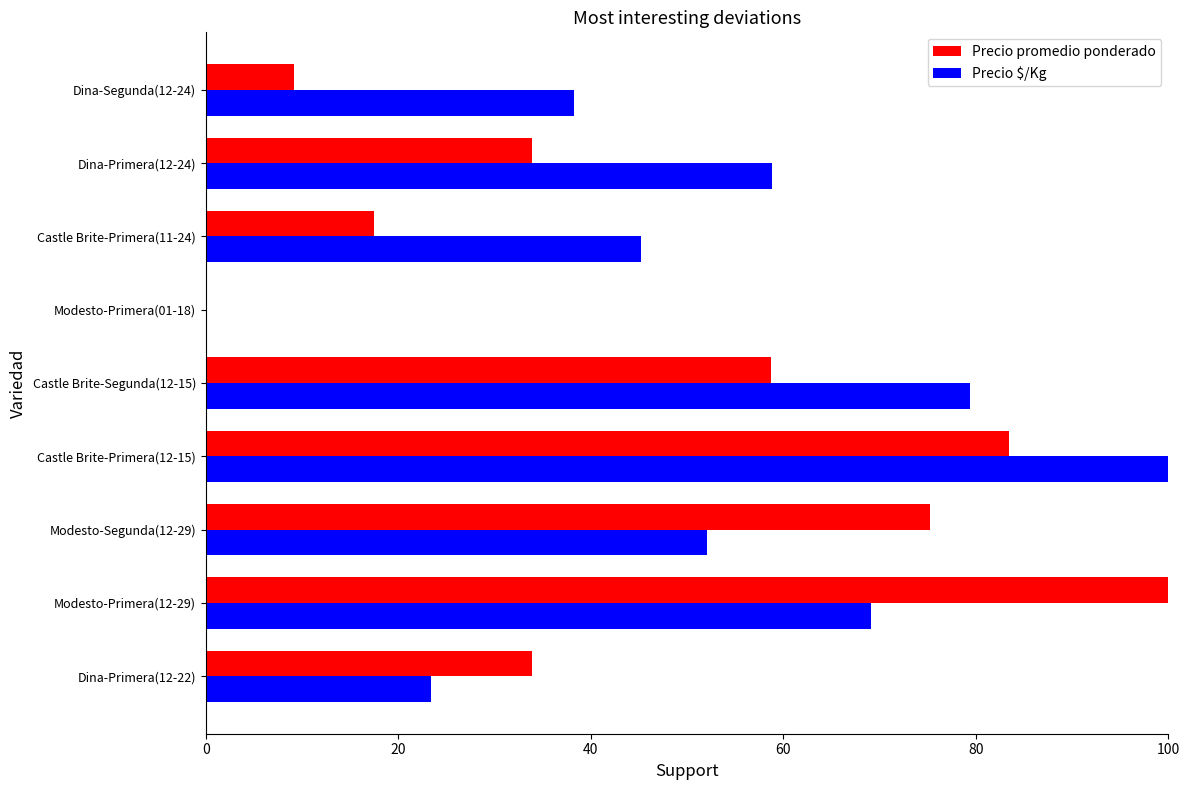

What is the total value across all series at Castle Brite-Primera(11-24)?

62.7